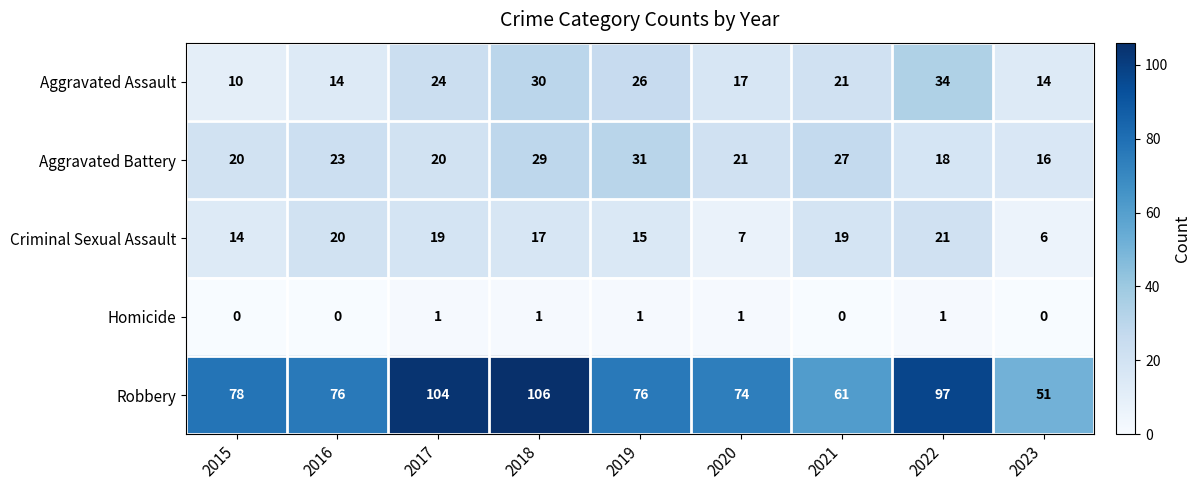

How many distinct data groups are displayed?

5